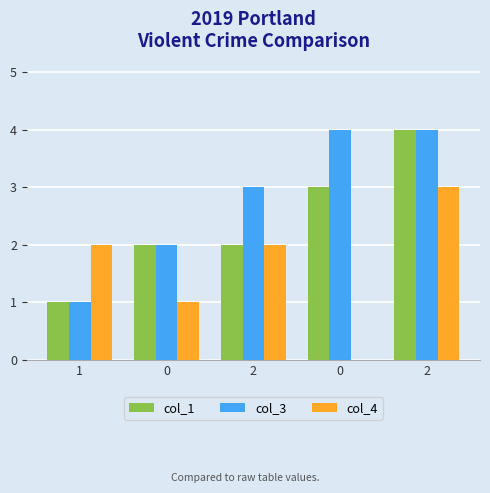

Are the bars grouped side by side (vs. stacked)?

Yes